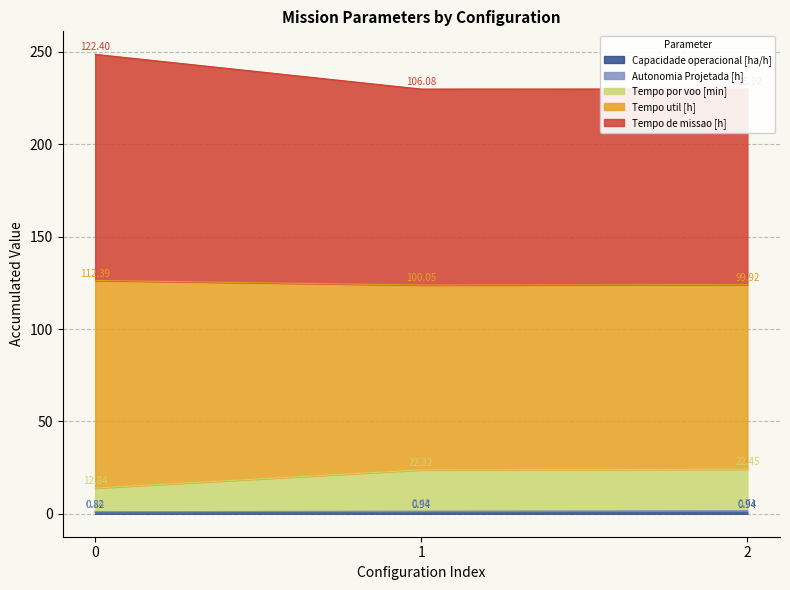

The Tempo util [h] series shows 32.0 at 1. True or false?

False